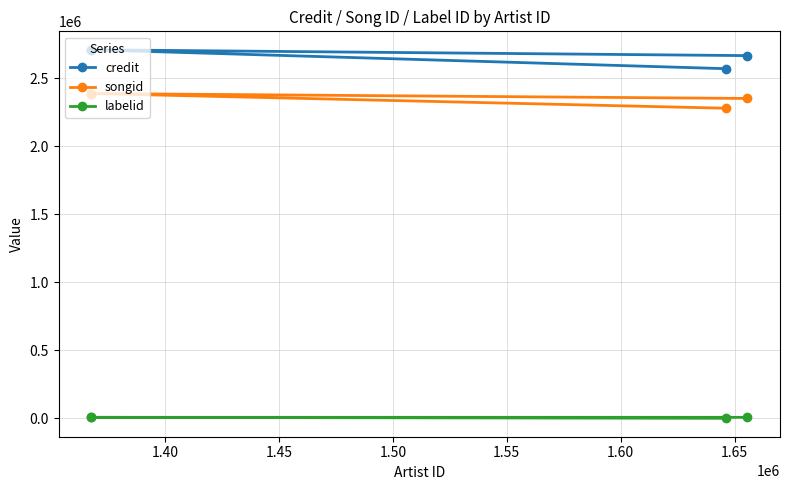

What is the value of the songid point at the 4th from the left?

2352350